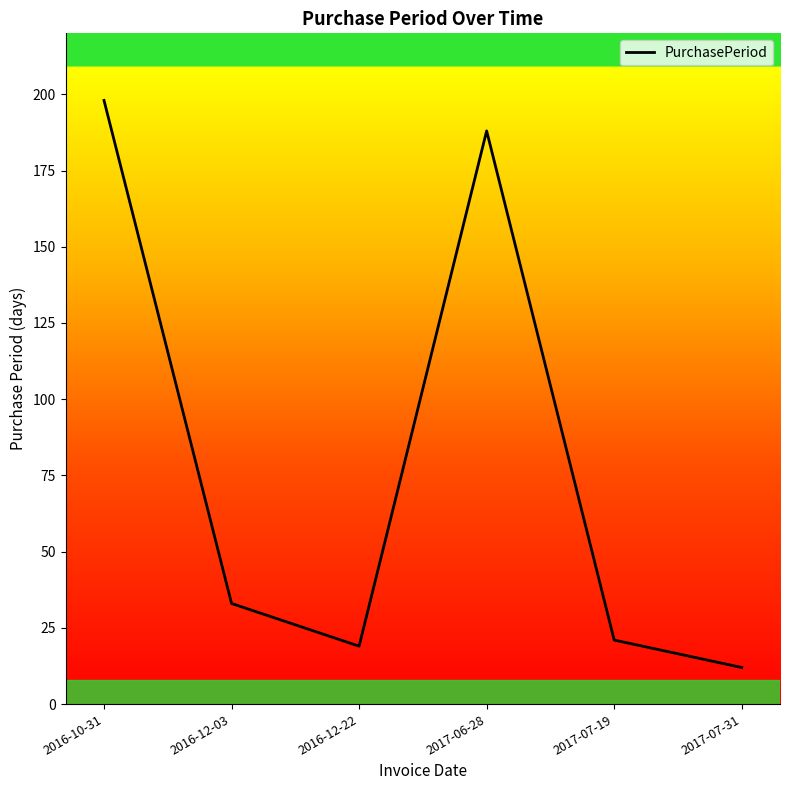

What position from the right is 2016-12-03?

5